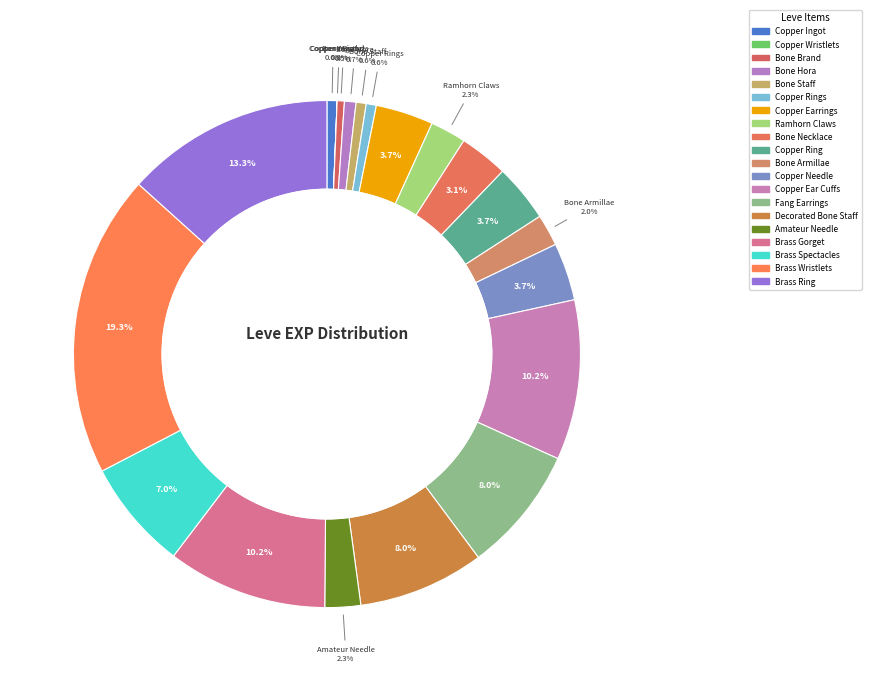

To the nearest percent, what is the difference between the largest and smallest slice percentages?

19%